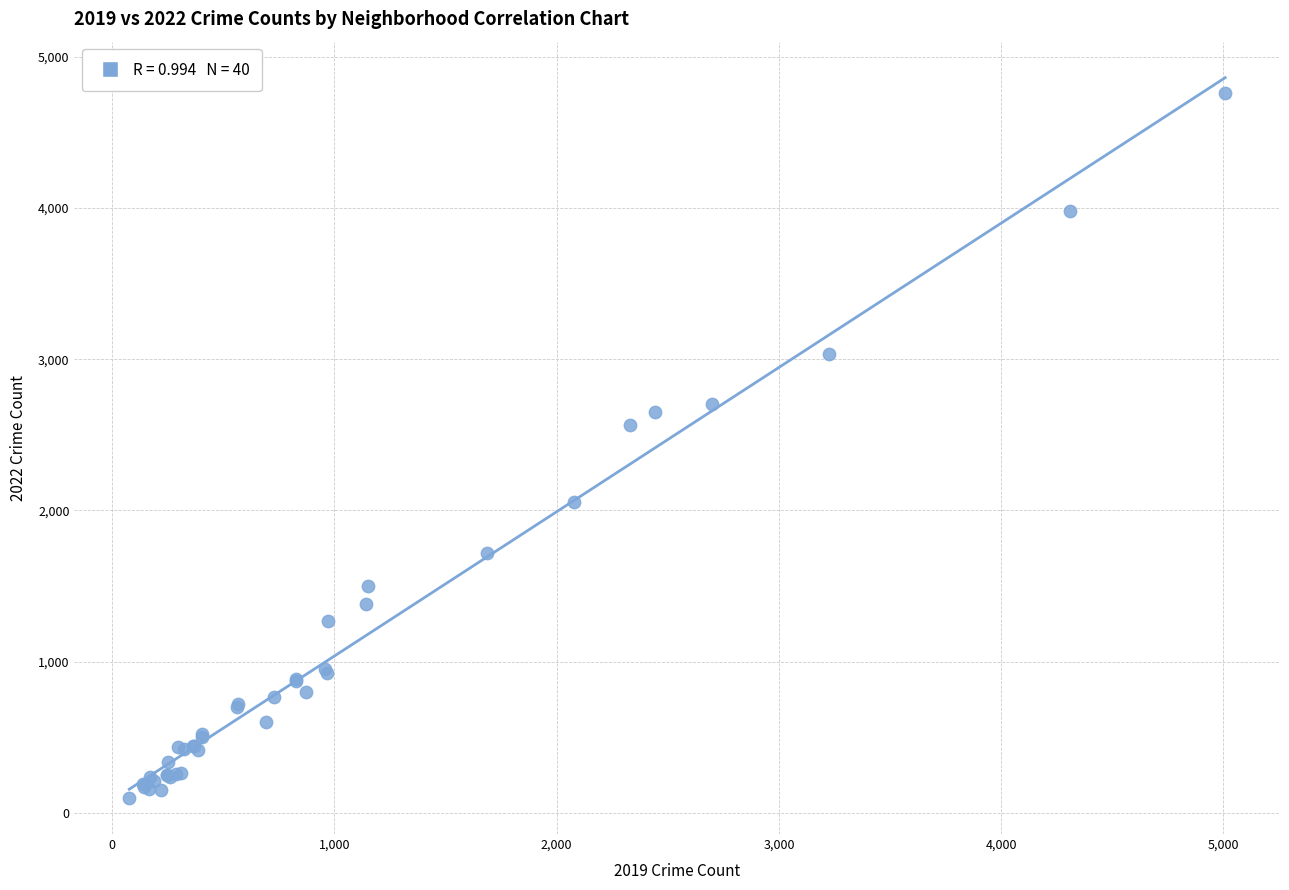

What Y value in the scatter plot is closest to 2430?

2566